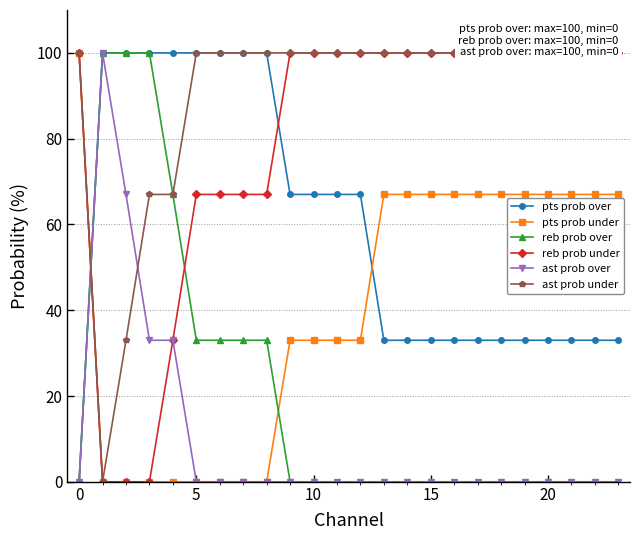

At which label is pts prob over closest to 50?

9